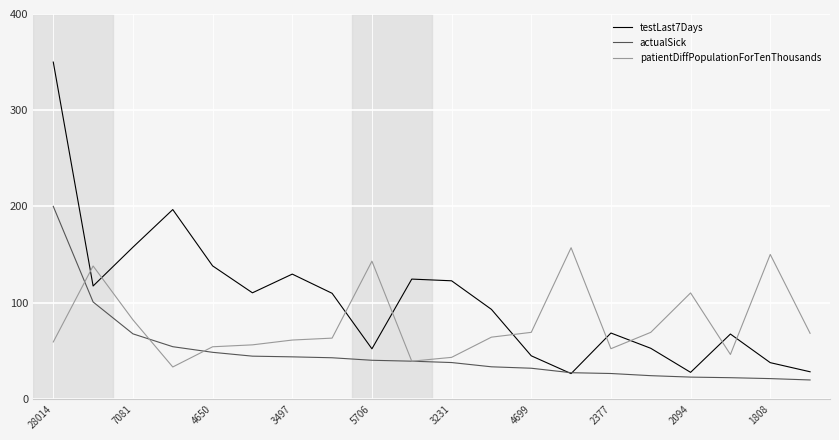

What is the minimum value for testLast7Days?

26.1